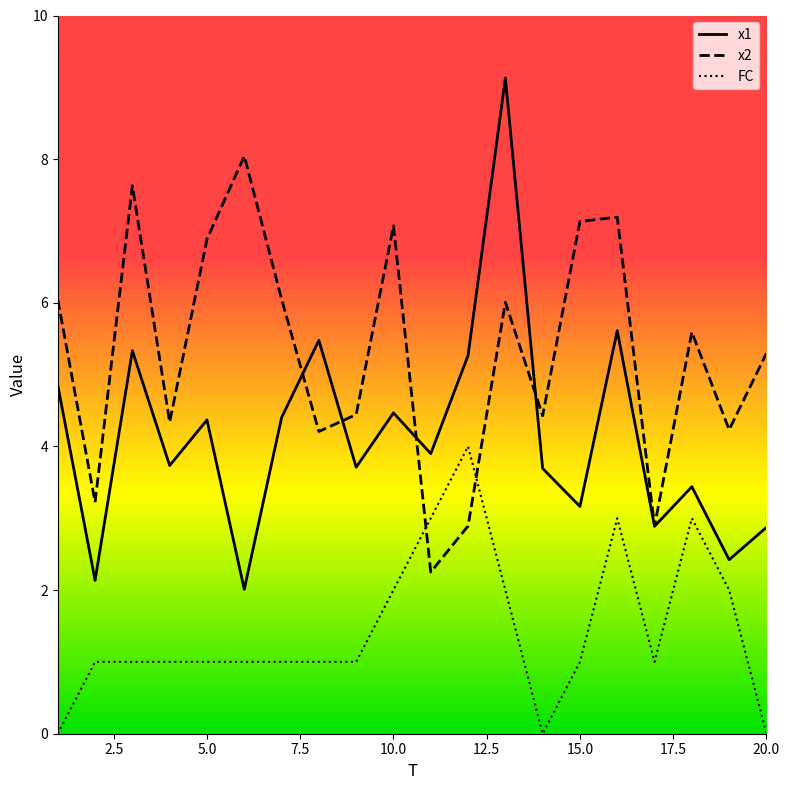

How many series are shown in this chart?

3